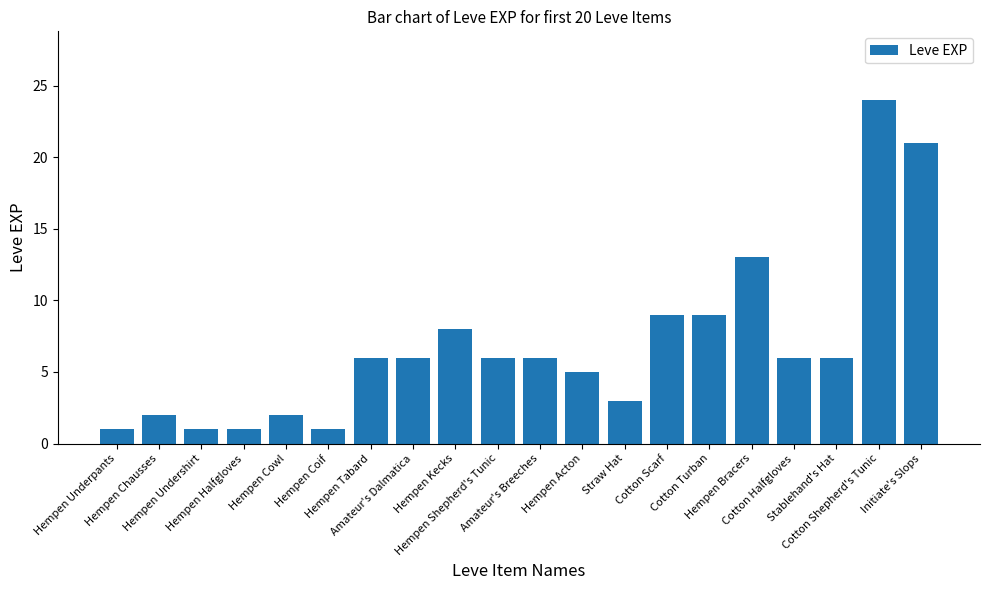

Are the bars horizontal?

No